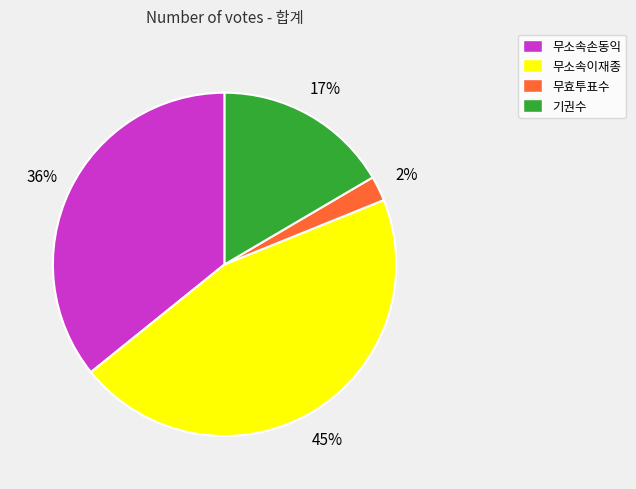

Combined, do 무소속이재종 and 무소속손동익 account for over 50%?

Yes